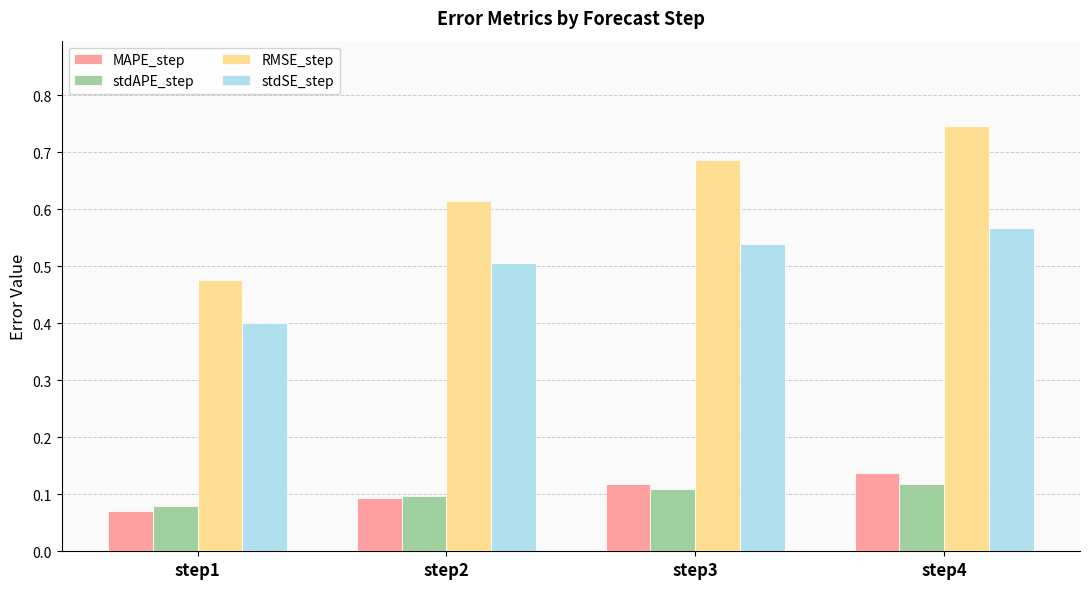

What is the total value across all series at step3?

1.5